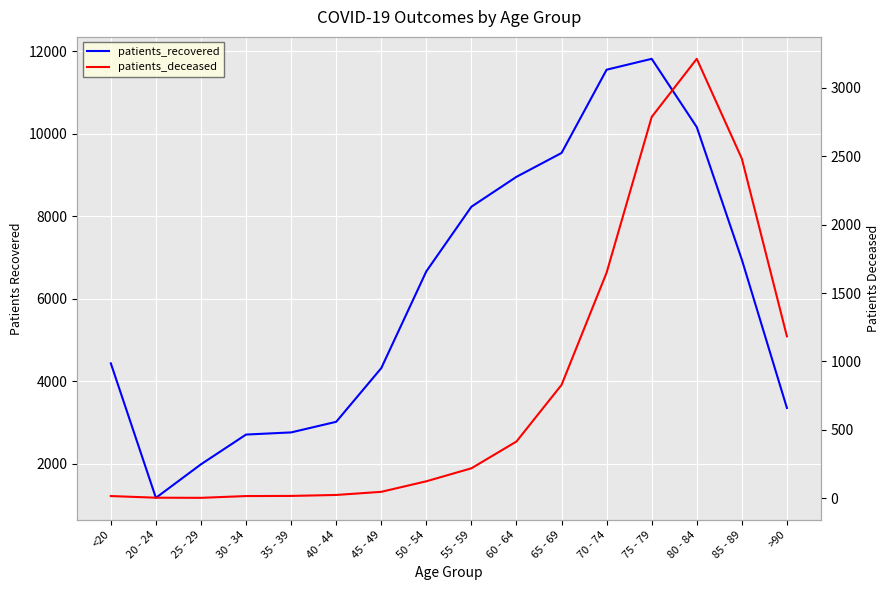

What is the difference between the highest and lowest values at 30 - 34?

2694